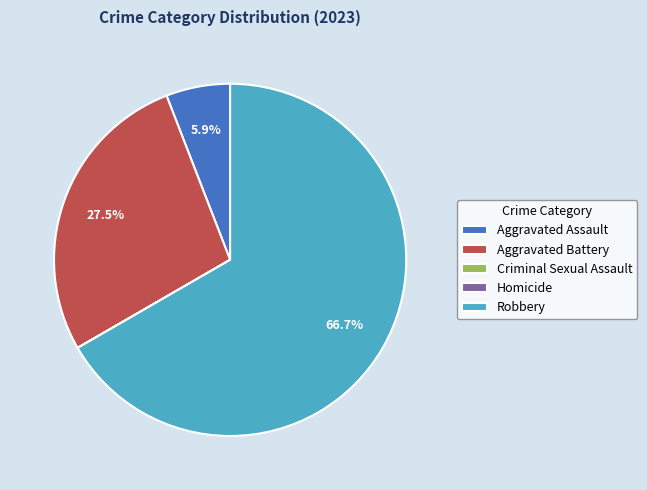

What is the ratio of the value at Aggravated Battery to the value at Robbery?

0.4